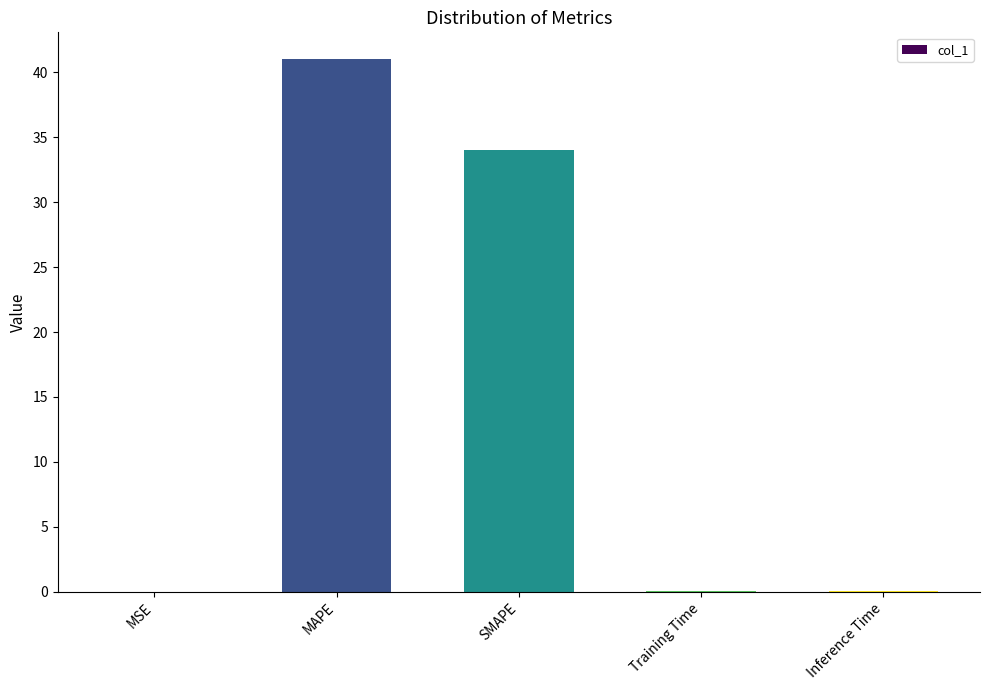

What is the difference between the values at SMAPE and Training Time?

34.0